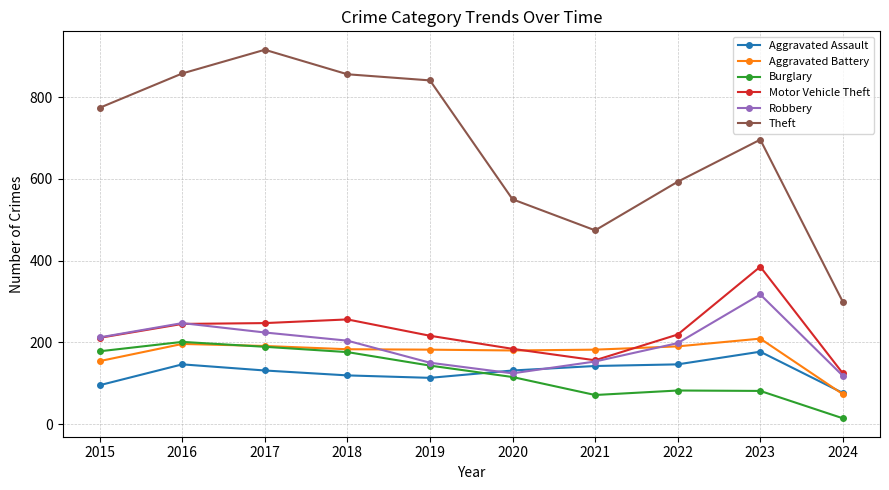

Which category has the lowest value across all series?

2024